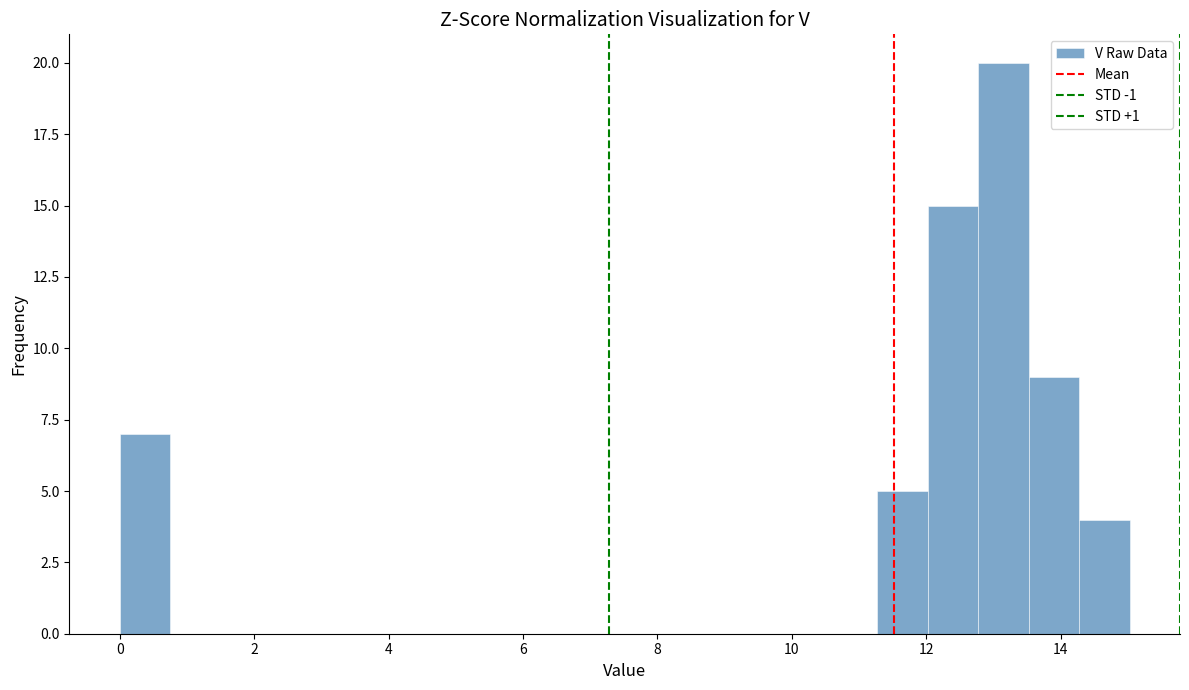

Around what value on the x-axis is the tallest bar? Give the approximate position of its centre, as read against the axis.

13.2